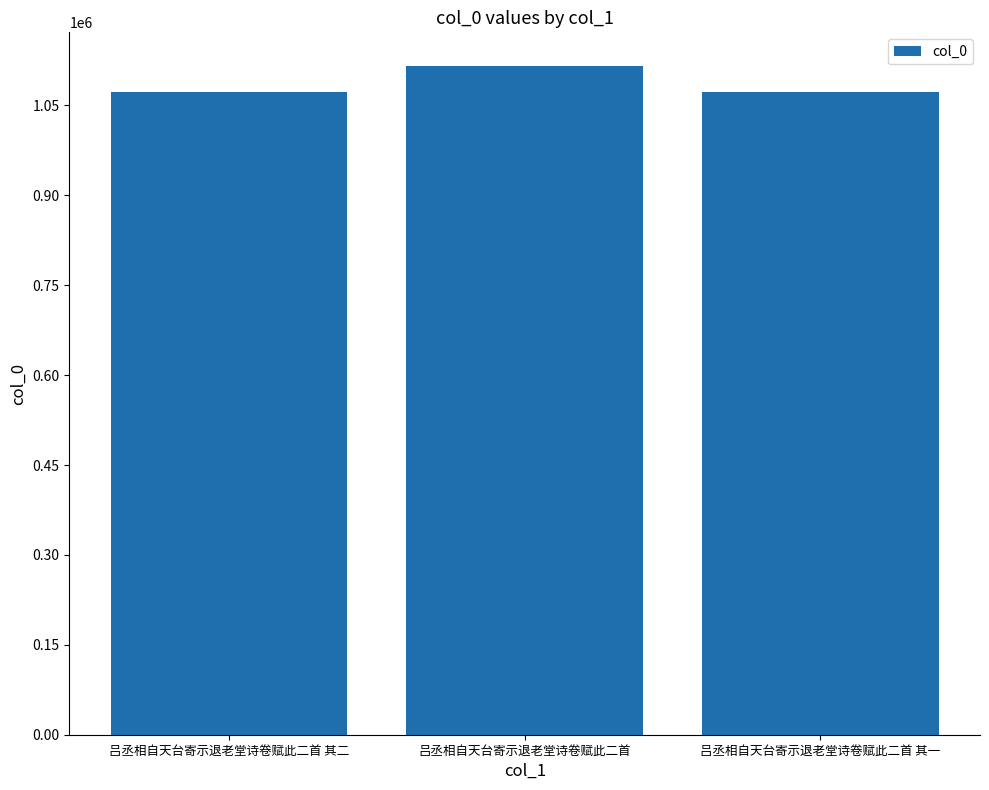

Approximately how many times larger is the value at 吕丞相自天台寄示退老堂诗卷赋此二首 其一 compared to 吕丞相自天台寄示退老堂诗卷赋此二首 其二?

1.0